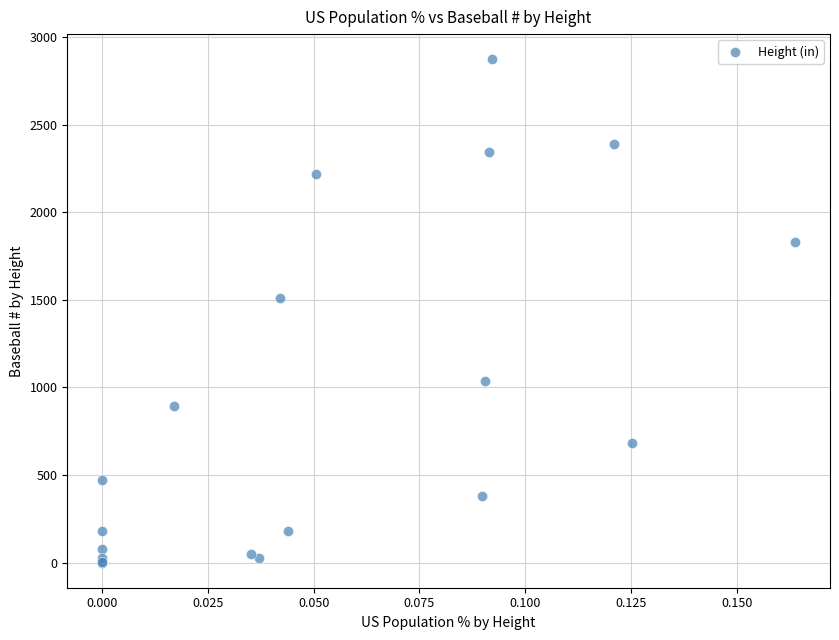

What Y value in the scatter plot is closest to 1437?

1509